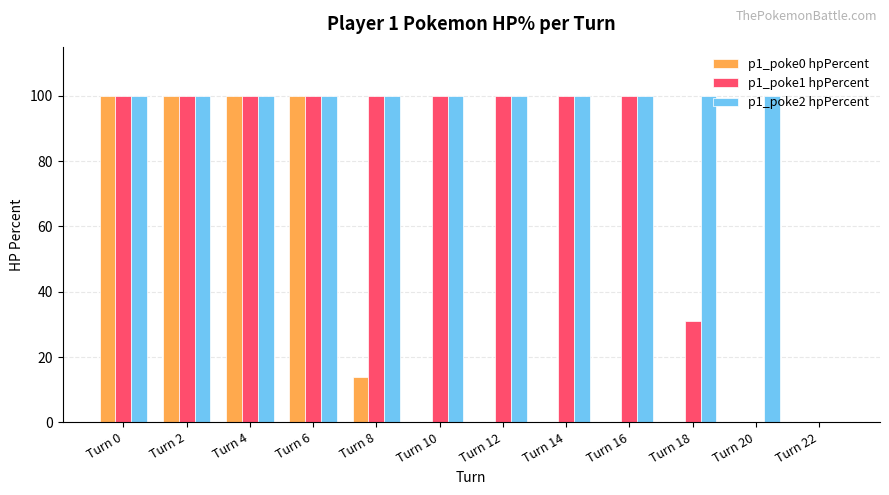

Reading left to right, list all the values displayed in this chart.

p1_poke0 hpPercent: 100	100	100	100	14	0	0	0	0	0	0	0
p1_poke1 hpPercent: 100	100	100	100	100	100	100	100	100	31	0	0
p1_poke2 hpPercent: 100	100	100	100	100	100	100	100	100	100	100	0